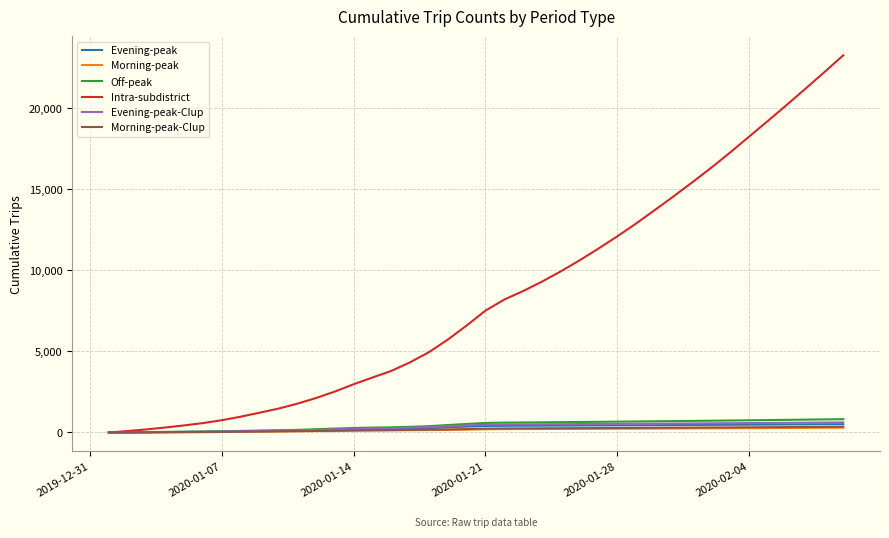

How many values in the Evening-peak-CIup series are below 484?

20